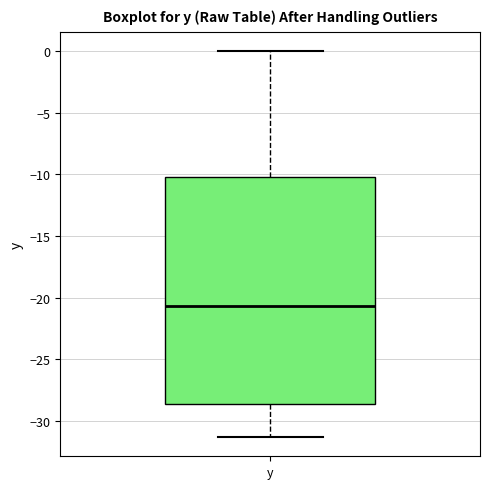

Where is the upper edge of the box for y on the y-axis? The values are not printed on the chart, so give them approximately, as read against the axis.

-10.0